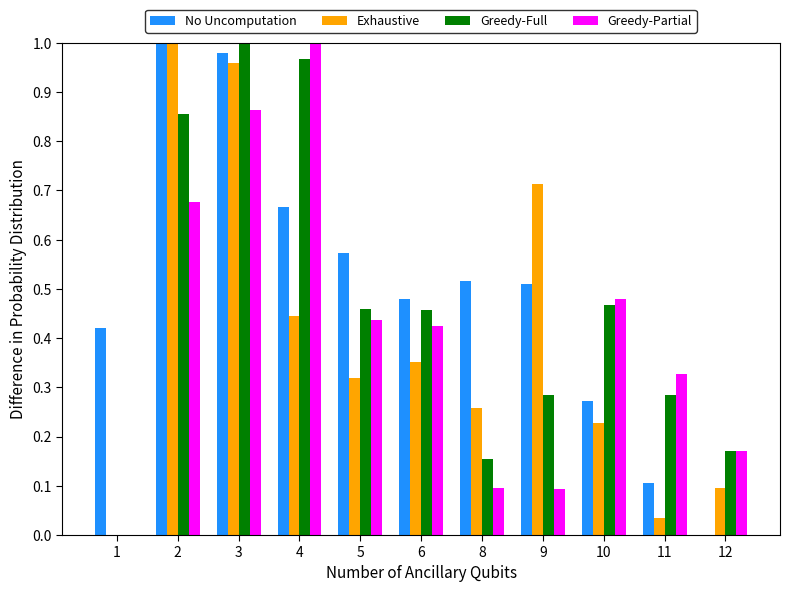

How many series are shown in this chart?

4